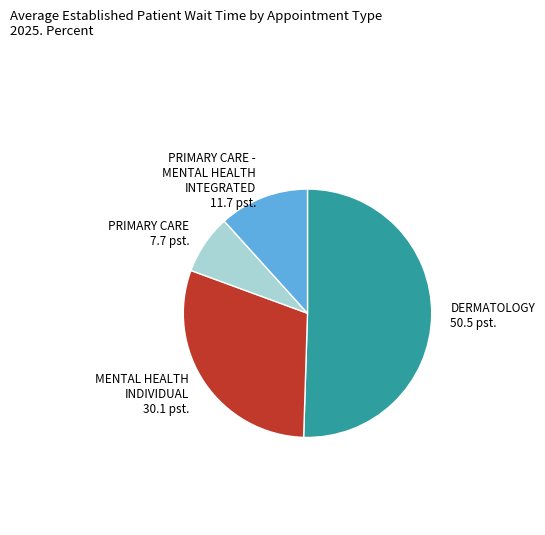

Count the number of slices in the pie.

4